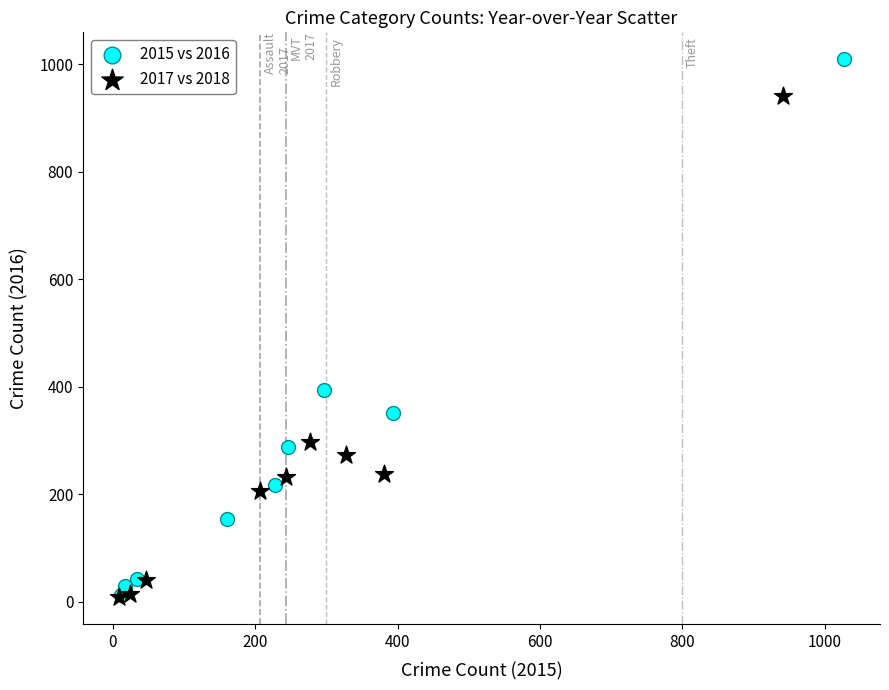

Which series contains the highest Y value?

2015 vs 2016